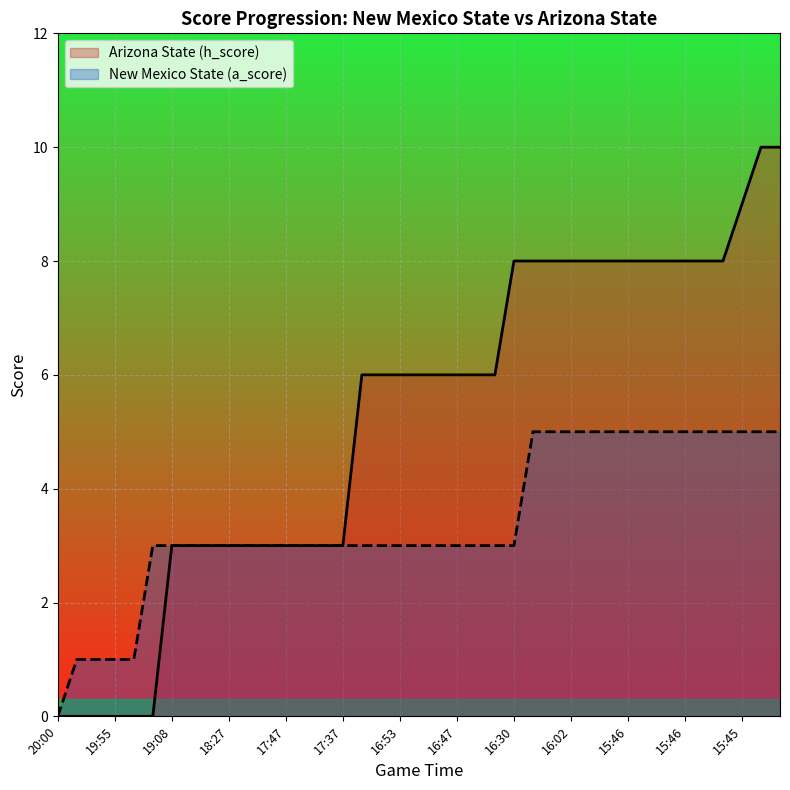

Between 16:35 and 19:55, which is larger?

16:35